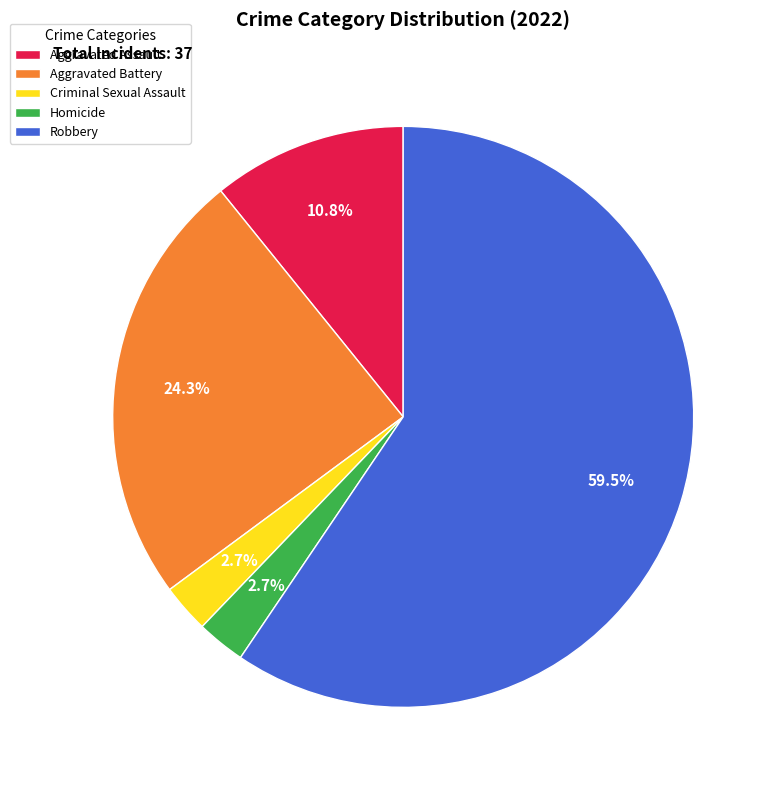

How many segments does this pie chart have?

5